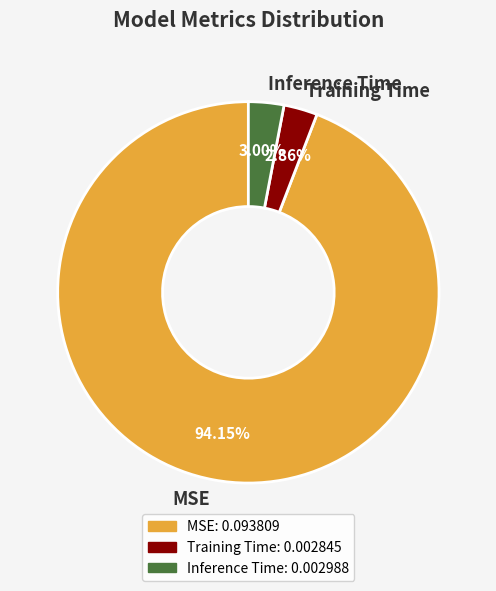

To the nearest percent, what is the average slice percentage?

33%